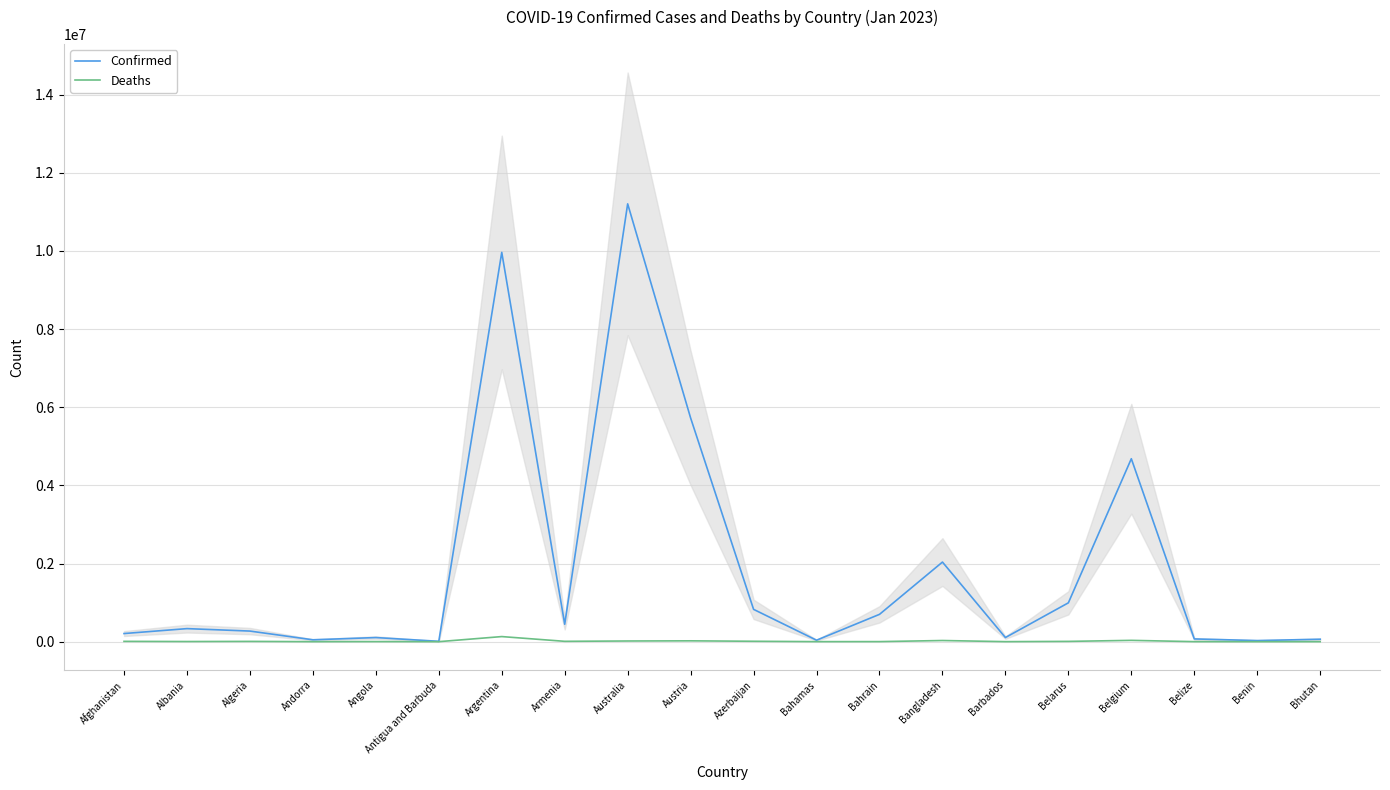

What is the sum of all Deaths values?

282025